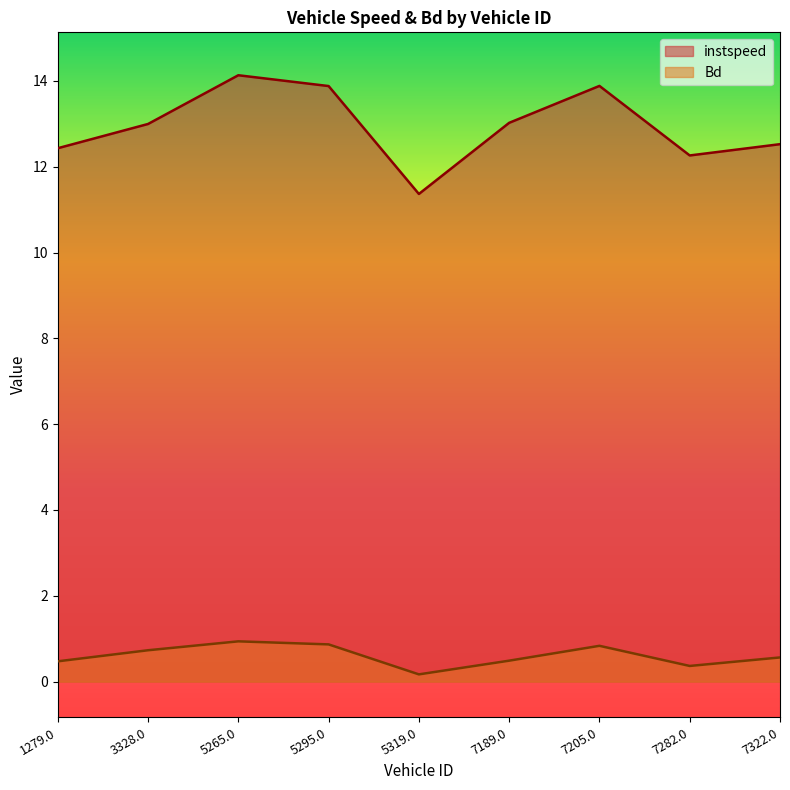

What is the average value of the instspeed series?

12.9